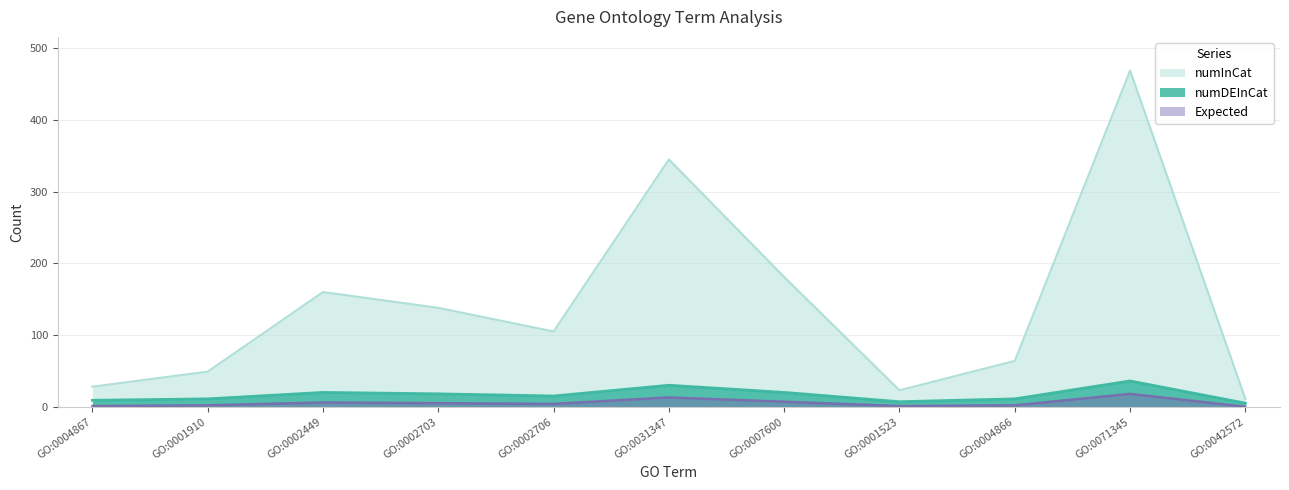

Reading left to right, transcribe all the data shown in this chart.

numDEInCat: GO:0004867=9	GO:0001910=11	GO:0002449=20	GO:0002703=18	GO:0002706=15	GO:0031347=30	GO:0007600=20	GO:0001523=7	GO:0004866=11	GO:0071345=36	GO:0042572=5
numInCat: GO:0004867=28	GO:0001910=49	GO:0002449=160	GO:0002703=138	GO:0002706=105	GO:0031347=345	GO:0007600=181	GO:0001523=23	GO:0004866=64	GO:0071345=469	GO:0042572=11
Expected: GO:0004867=1	GO:0001910=2	GO:0002449=6	GO:0002703=5	GO:0002706=4	GO:0031347=13	GO:0007600=7	GO:0001523=1	GO:0004866=2	GO:0071345=18	GO:0042572=0